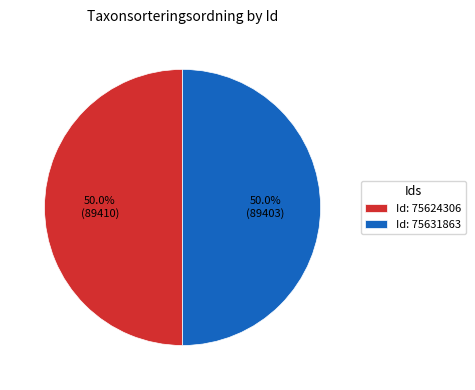

Combined, do Id: 75624306 and Id: 75631863 account for over 50%?

Yes